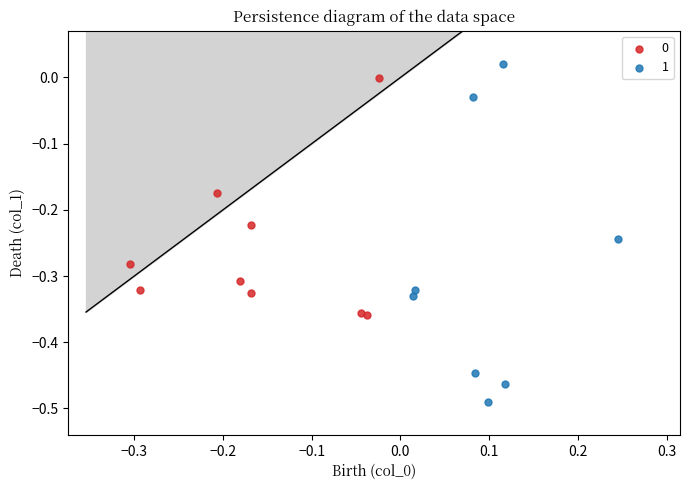

Which series reaches the maximum Y coordinate?

1